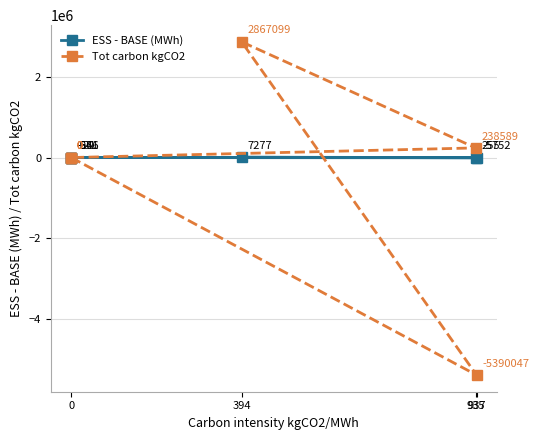

At which category does Tot carbon kgCO2 reach its first local valley?

937